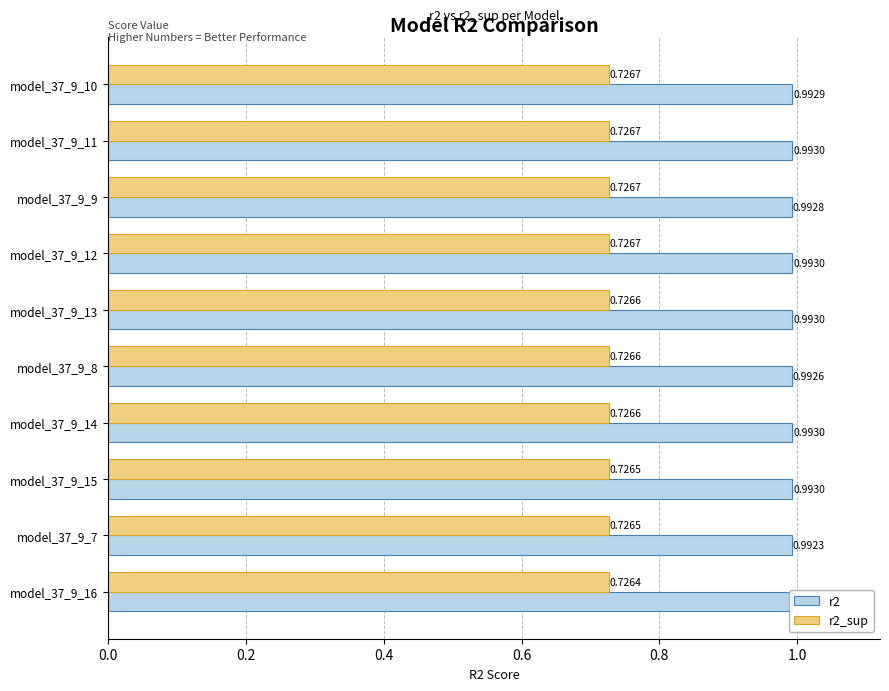

At model_37_9_9, list the series in order from largest to smallest.

r2, r2_sup